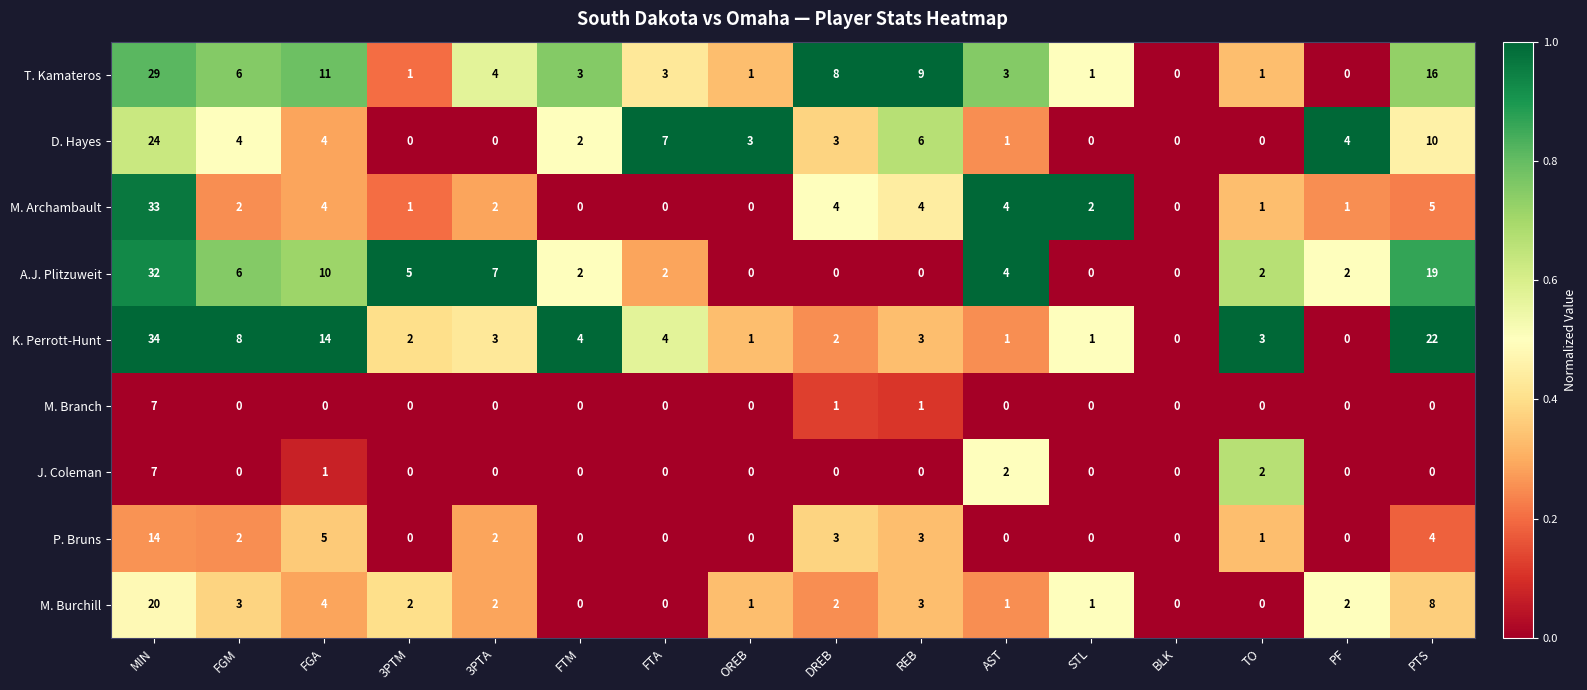

The M. Branch series shows 0 at PTS. True or false?

True